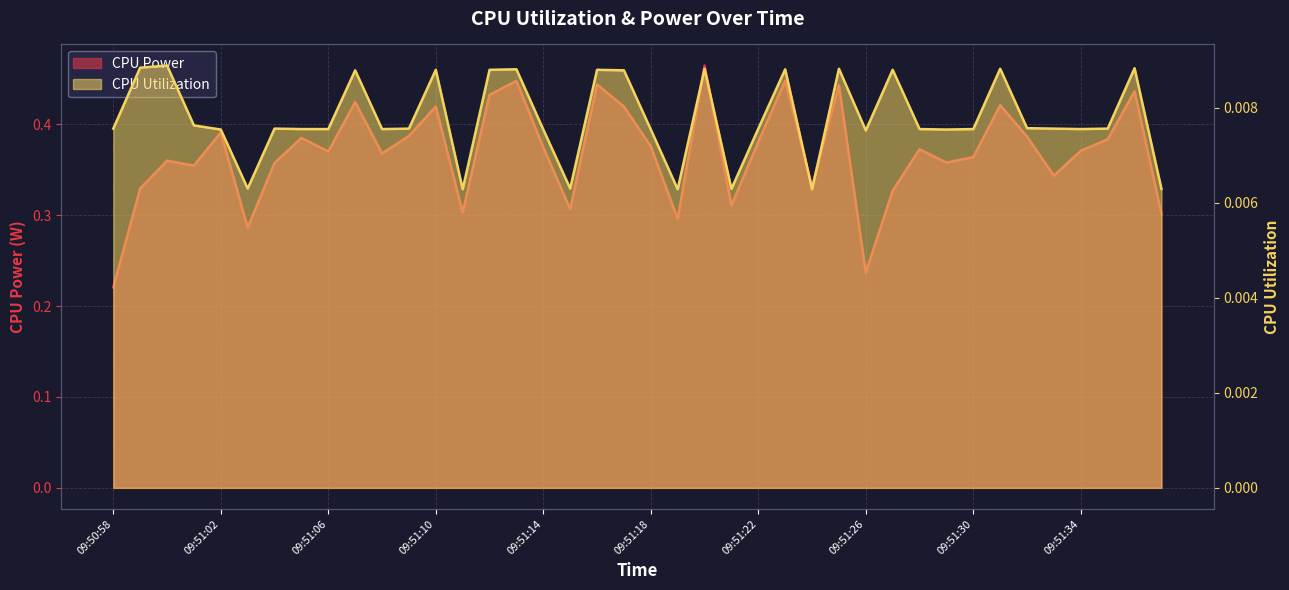

Reading left to right, extract all data points from this chart.

CPU Power: 0.2	0.3	0.4	0.4	0.4	0.3	0.4	0.4	0.4	0.4	0.4	0.4	0.4	0.3	0.4	0.4	0.4	0.3	0.4	0.4	0.4	0.3	0.5	0.3	0.4	0.4	0.3	0.4	0.2	0.3	0.4	0.4	0.4	0.4	0.4	0.3	0.4	0.4	0.4	0.3
CPU Utilization: 0.0	0.0	0.0	0.0	0.0	0.0	0.0	0.0	0.0	0.0	0.0	0.0	0.0	0.0	0.0	0.0	0.0	0.0	0.0	0.0	0.0	0.0	0.0	0.0	0.0	0.0	0.0	0.0	0.0	0.0	0.0	0.0	0.0	0.0	0.0	0.0	0.0	0.0	0.0	0.0